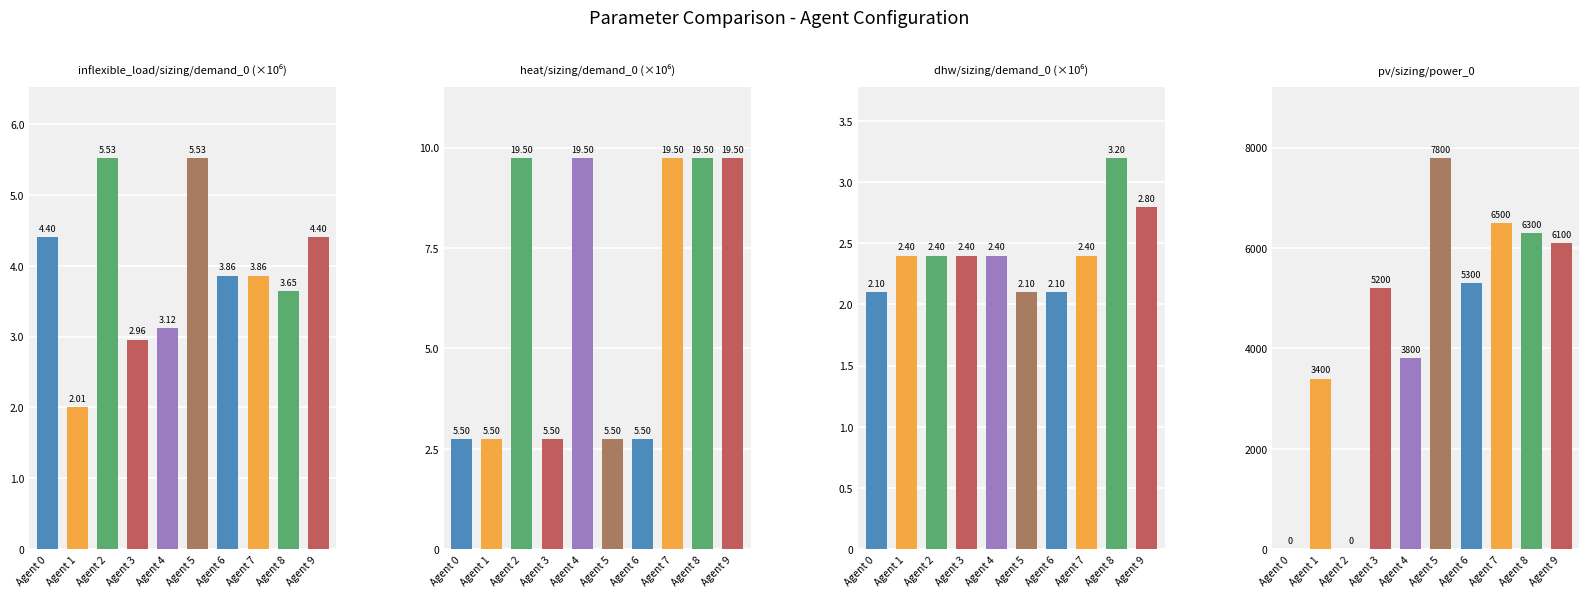

How many bars are there in each group?

4